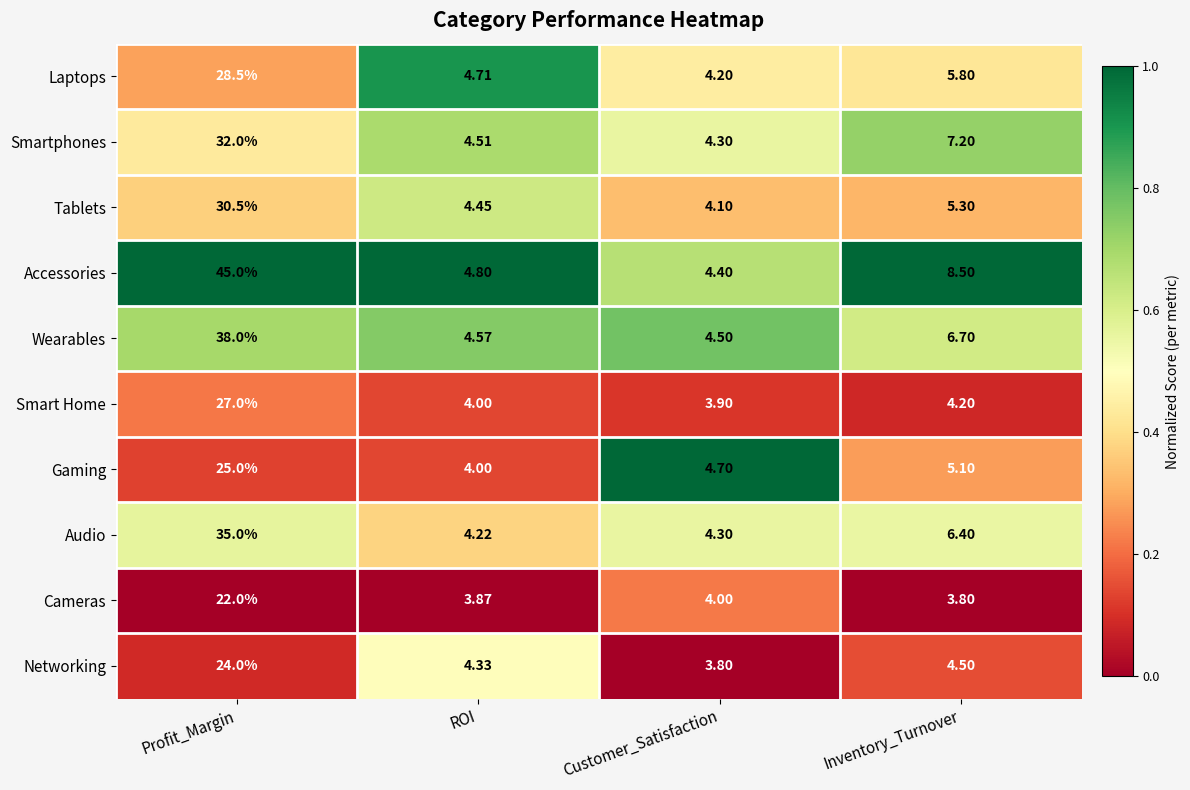

Is the value of Audio at Inventory_Turnover greater than the value of Wearables at Profit_Margin?

No